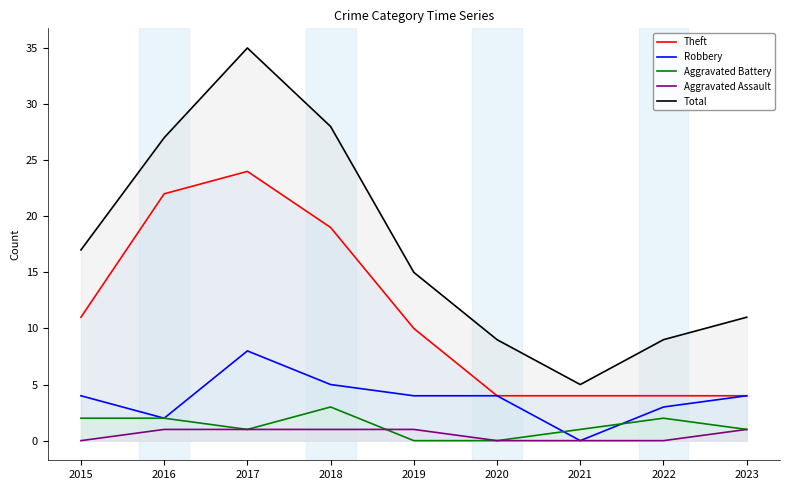

True or false: Robbery and Theft cross at least once.

False